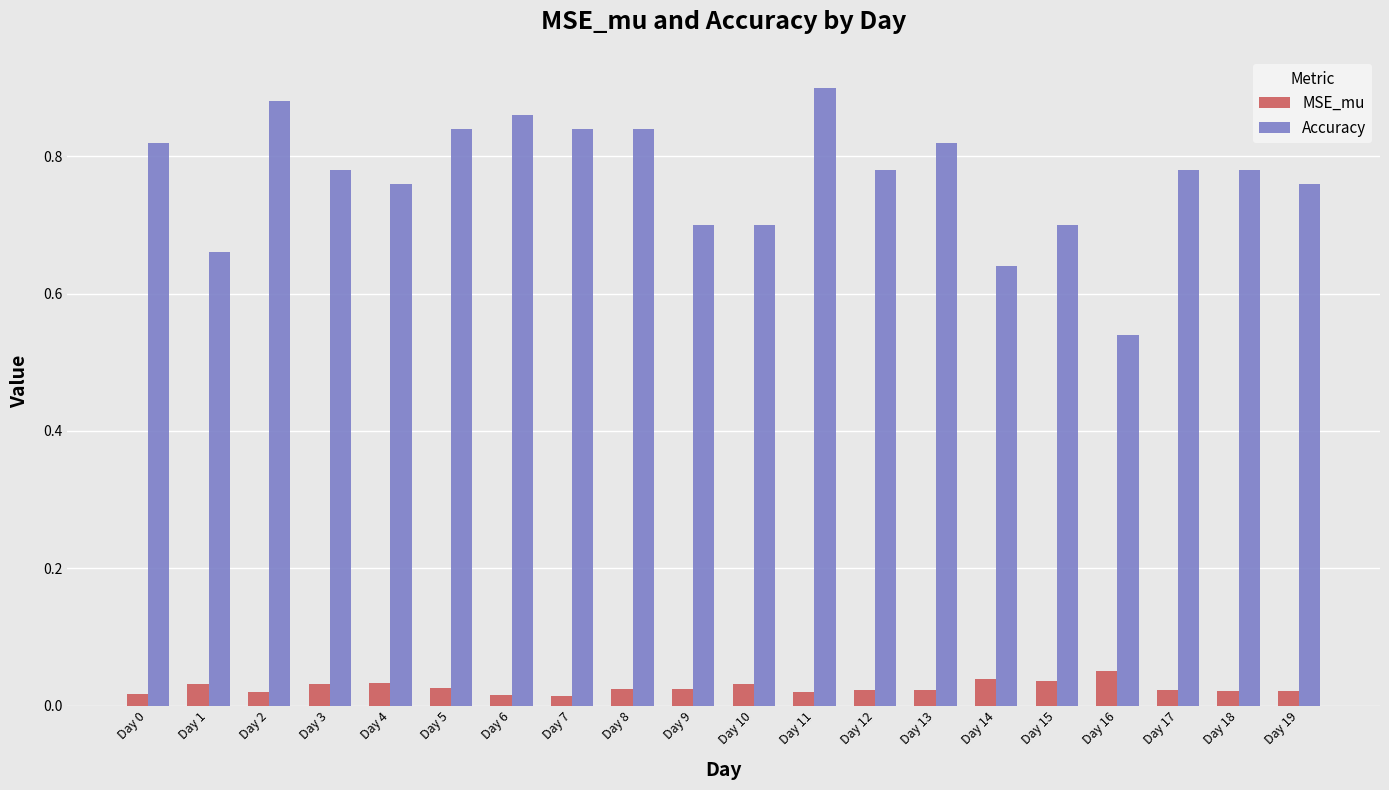

Which label corresponds to the largest value in the chart?

Day 11